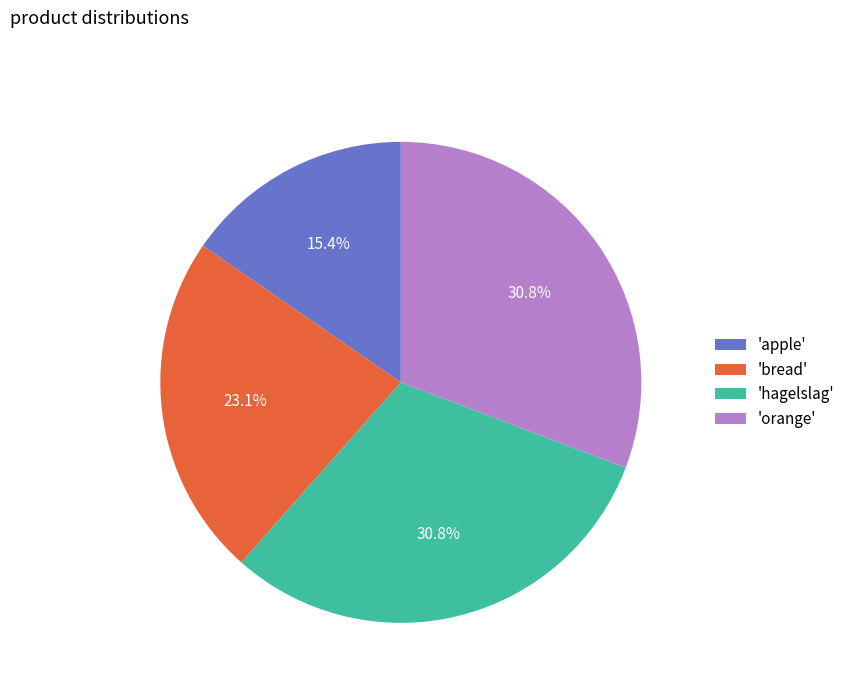

Does 'apple' account for over 50% of the chart?

No